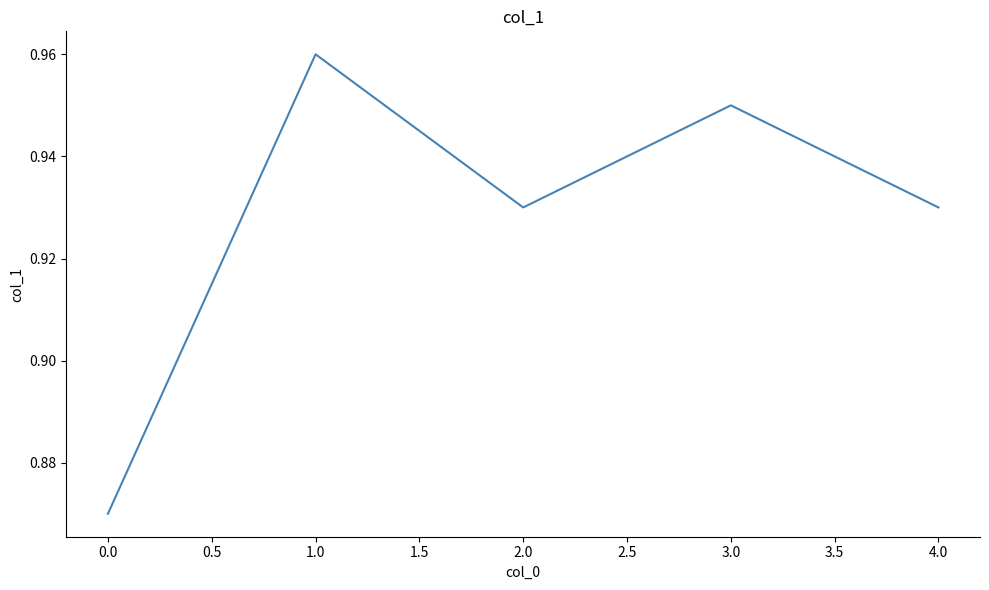

The value at 4.0 is 0.6. True or false?

False